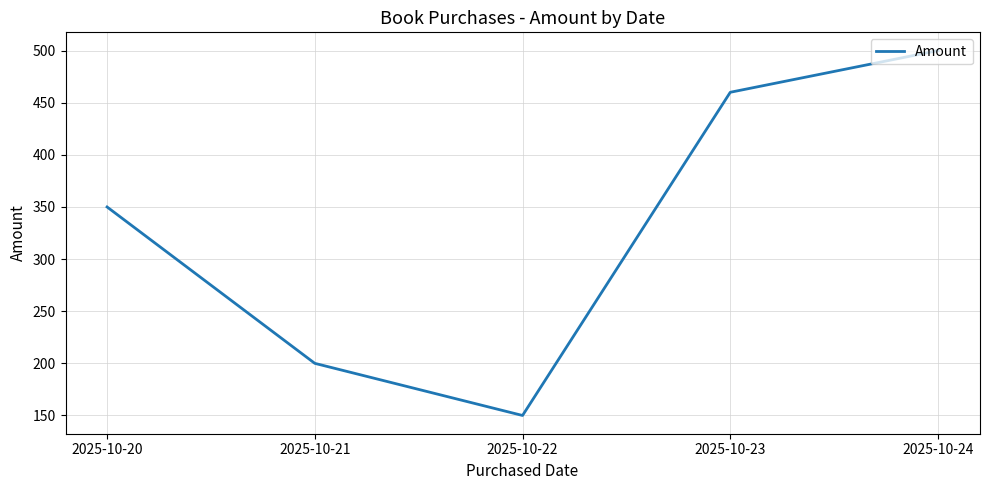

The chart shows a value of 350 at 2025-10-20. True or false?

True